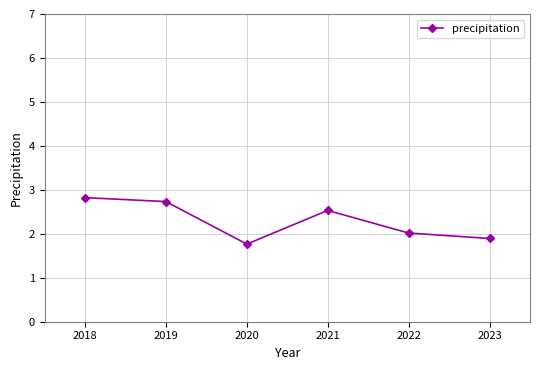

Where is the first local minimum?

2020